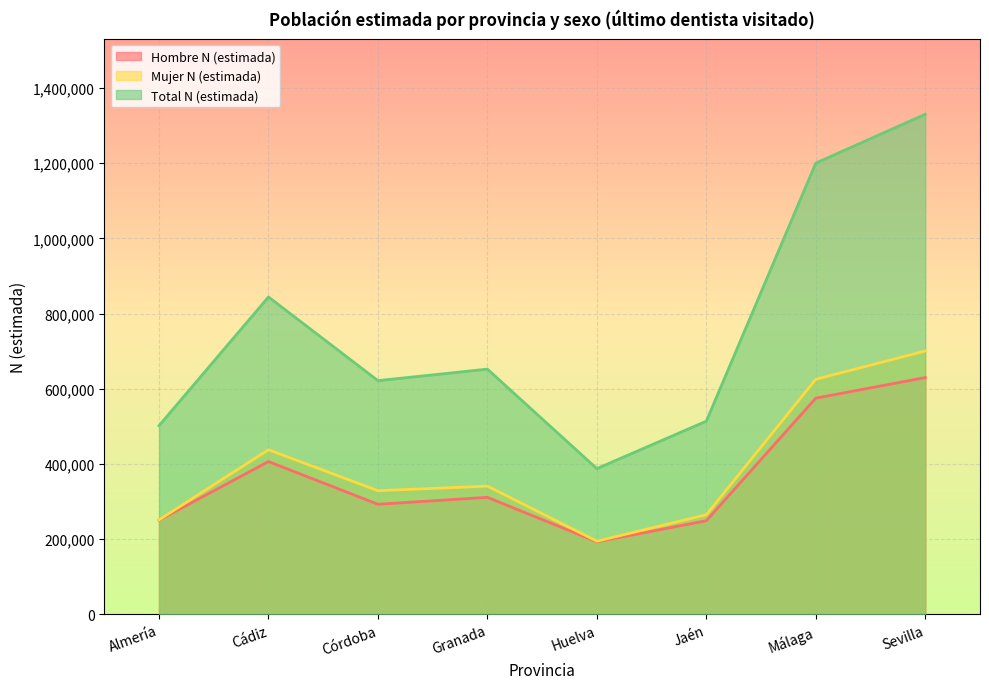

How many data points in Mujer N (estimada) are less than 340977?

4